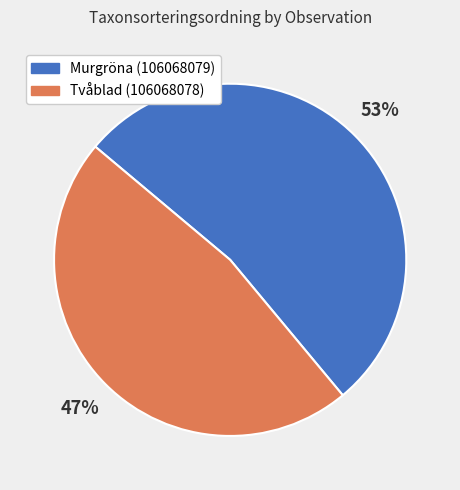

Which slice is the largest?

Murgröna (106068079)